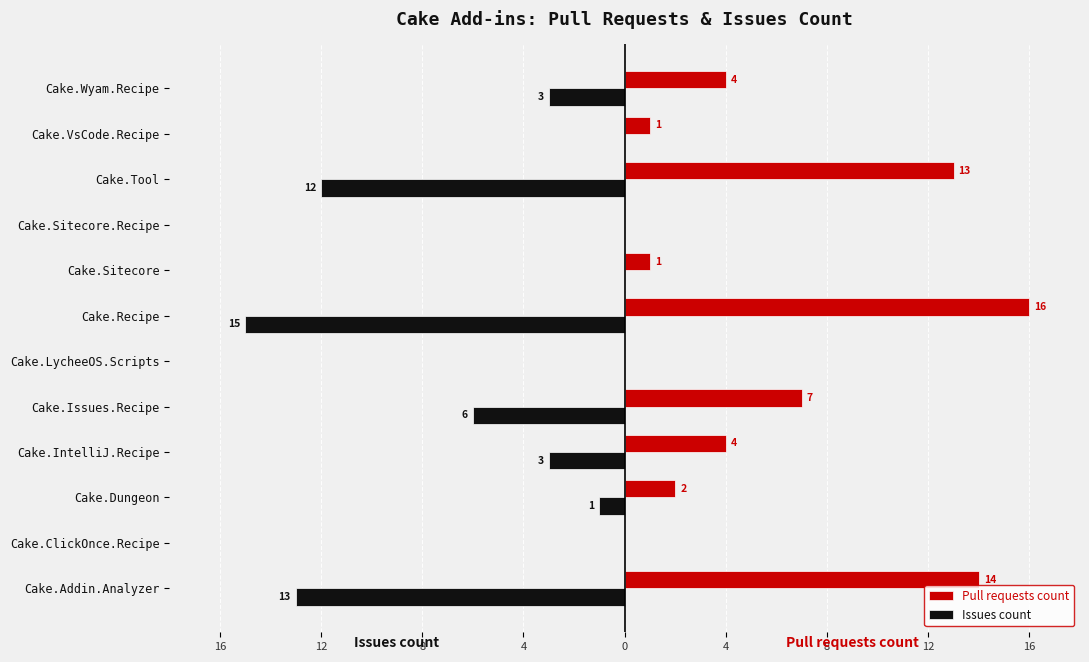

What is the difference between the second highest and minimum values in the Pull requests count series?

14